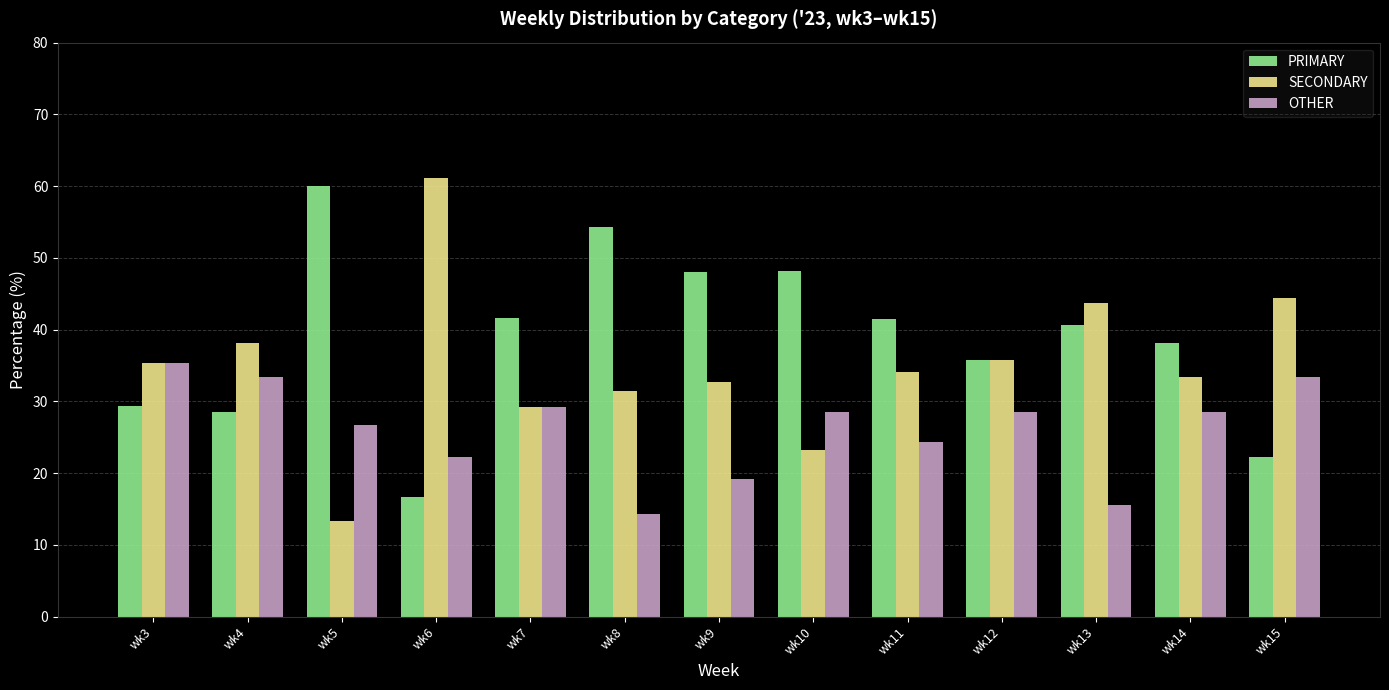

What is the approximate value of SECONDARY at wk11?

34.1